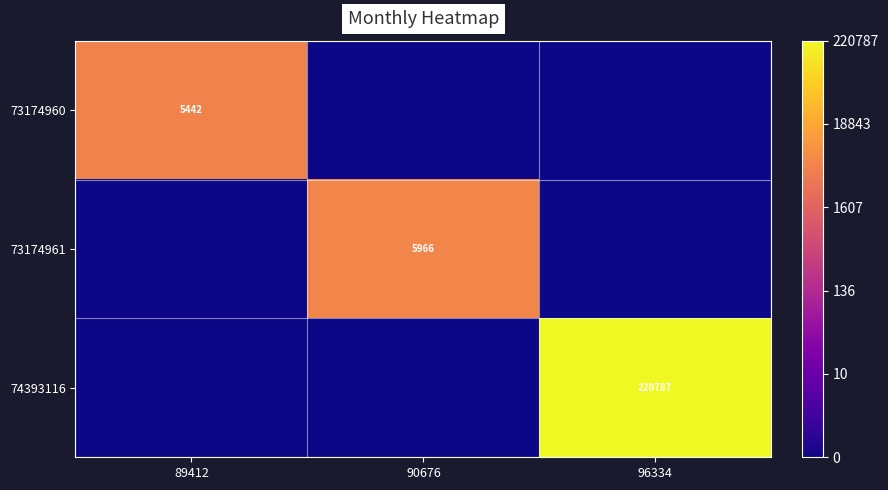

How many series are shown in this chart?

3